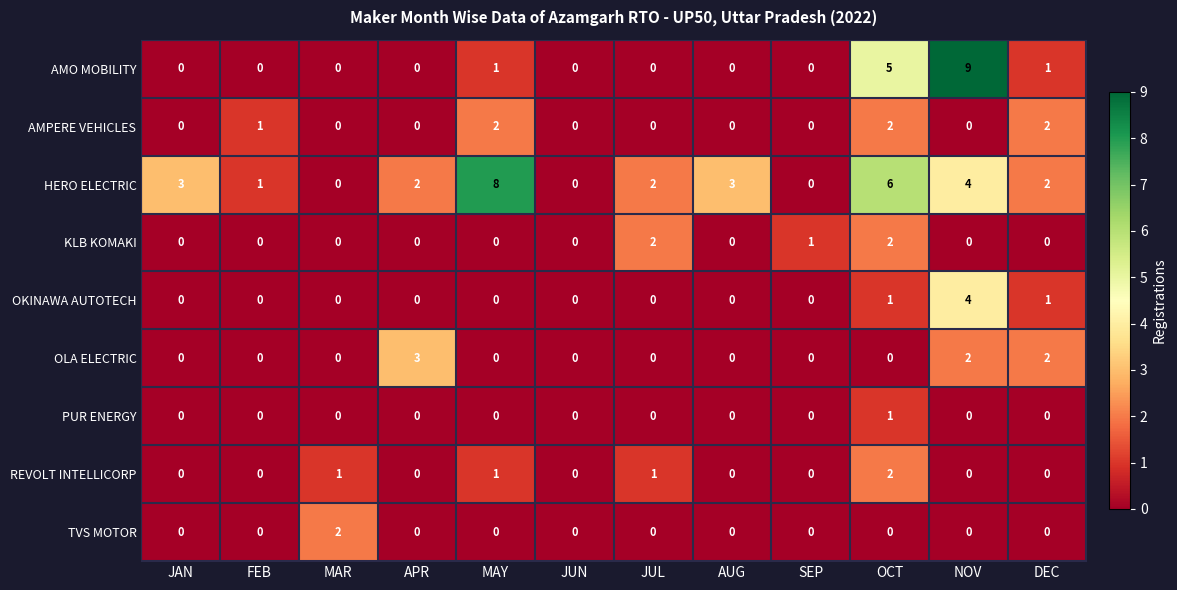

At which label does REVOLT INTELLICORP reach its peak?

OCT